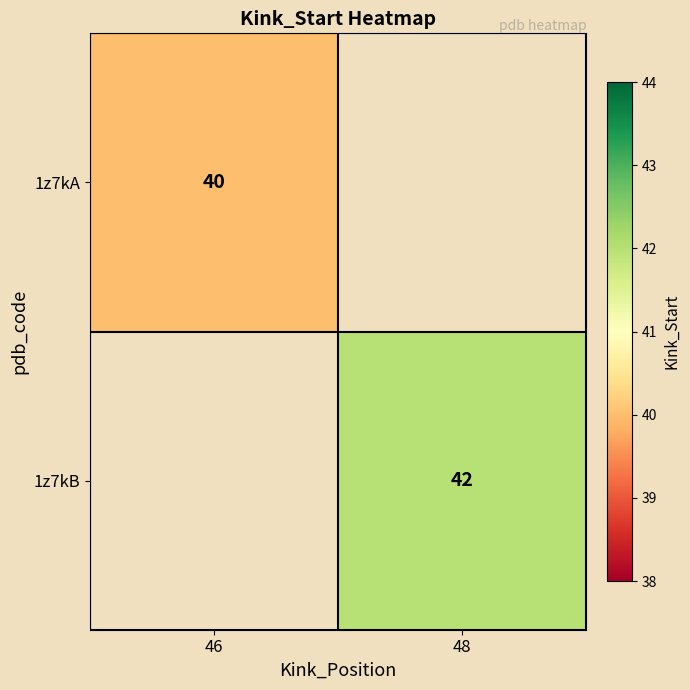

Is it true that 1z7kB equals 15.4 at 48?

False